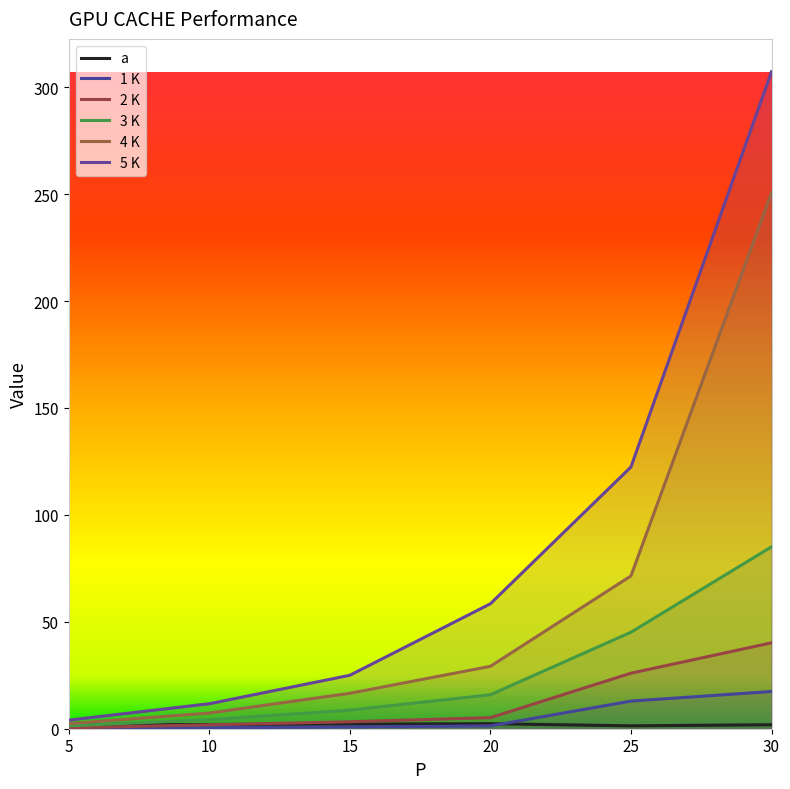

Does the chart display data point markers on the line(s)?

No